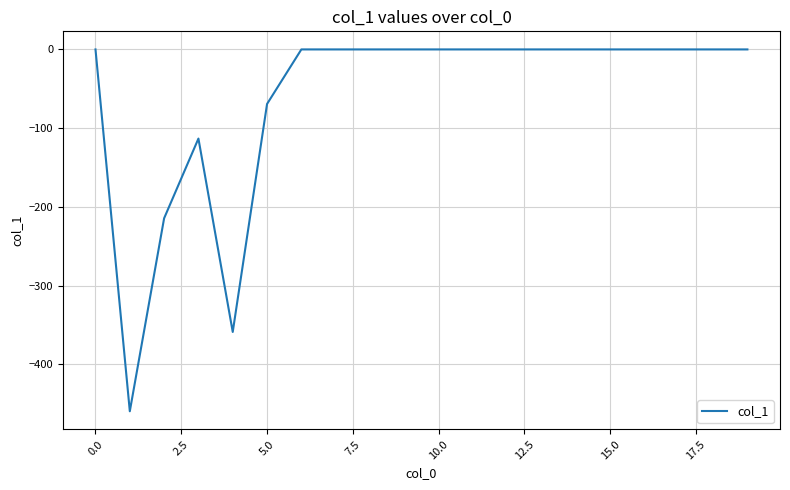

What is the difference between the maximum and minimum values?

459.6